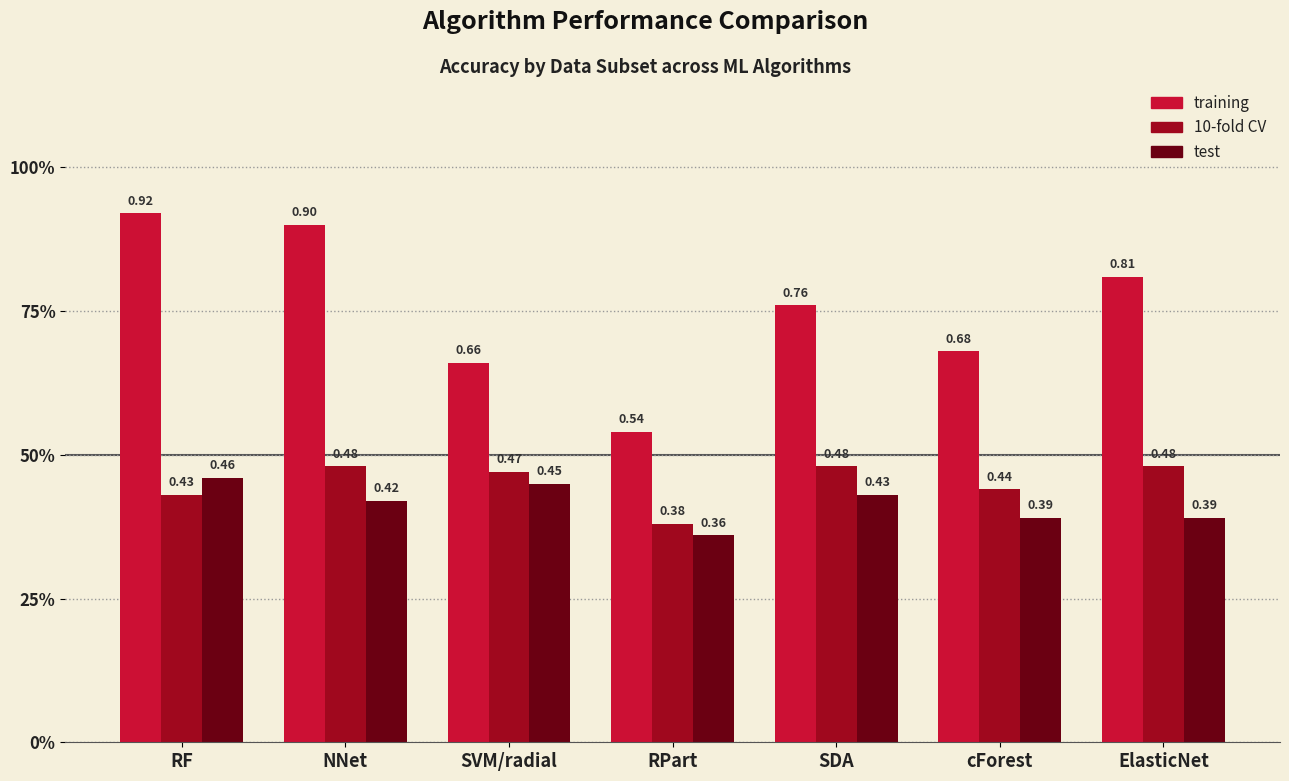

At how many categories does at least one series exceed 0?

7